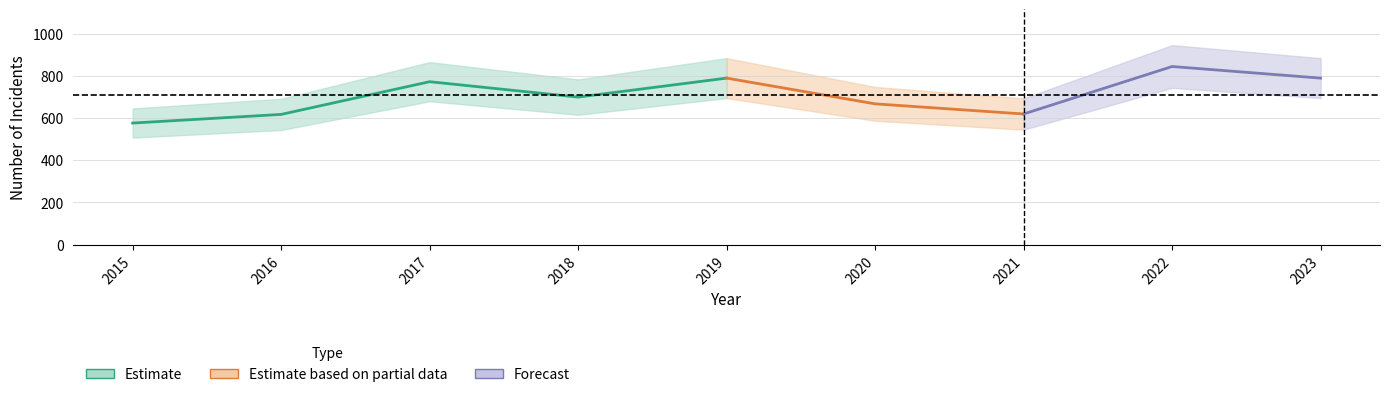

How many categories are shown in the chart?

9